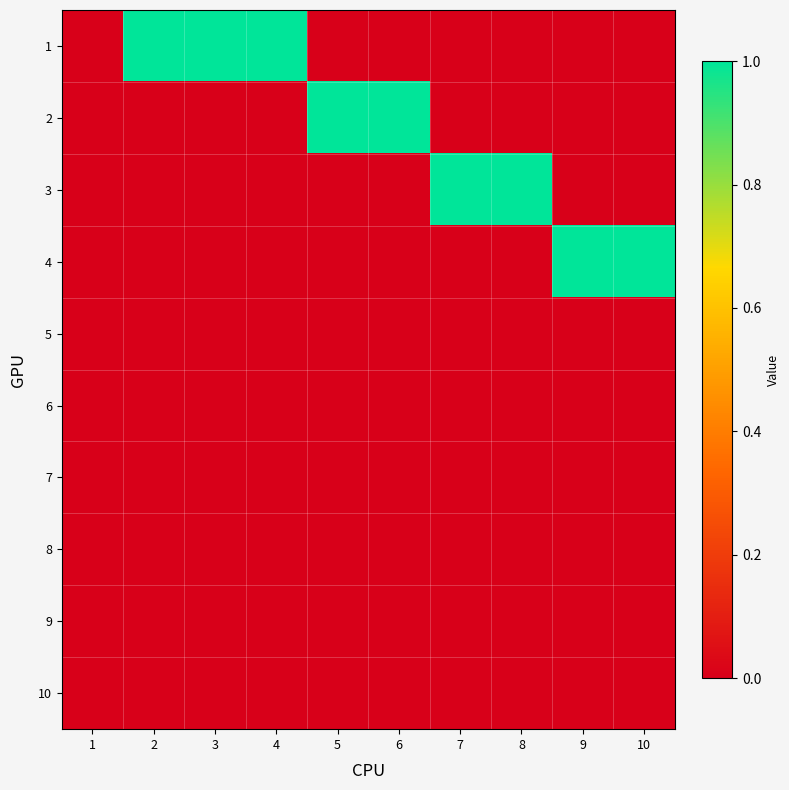

At which category is the sum across all series the highest?

2